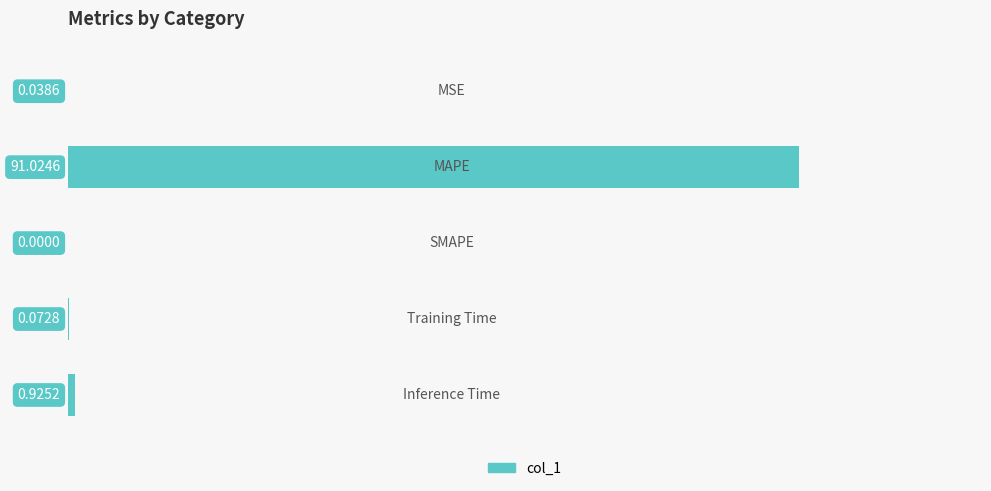

What is the sum of all values?

92.1